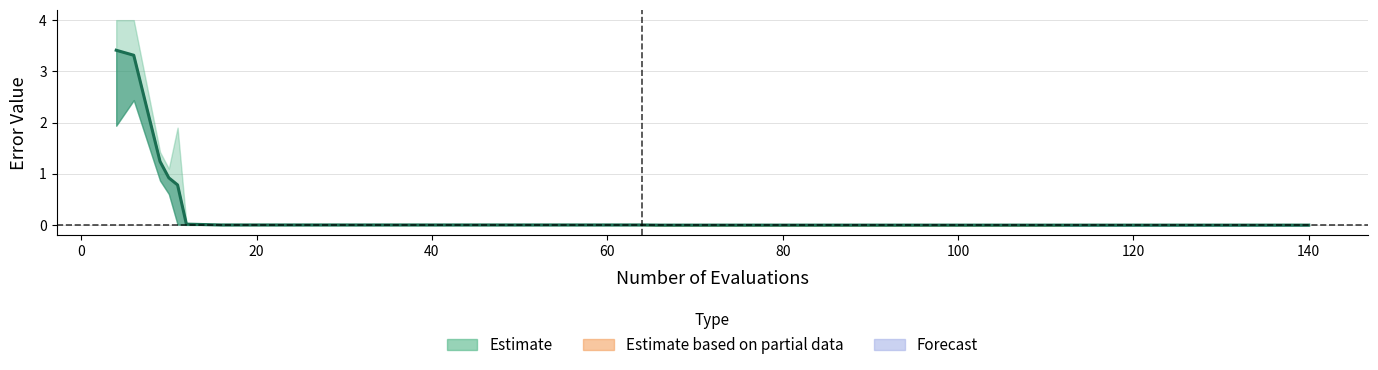

What is the sum of all values?

9.7